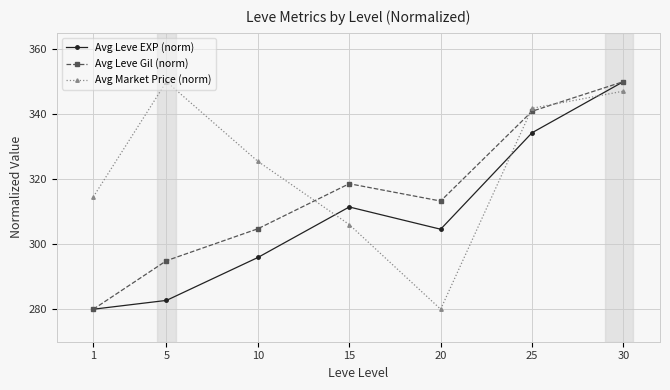

List the series in order of their overall mean, highest first.

Avg Market Price (norm), Avg Leve Gil (norm), Avg Leve EXP (norm)